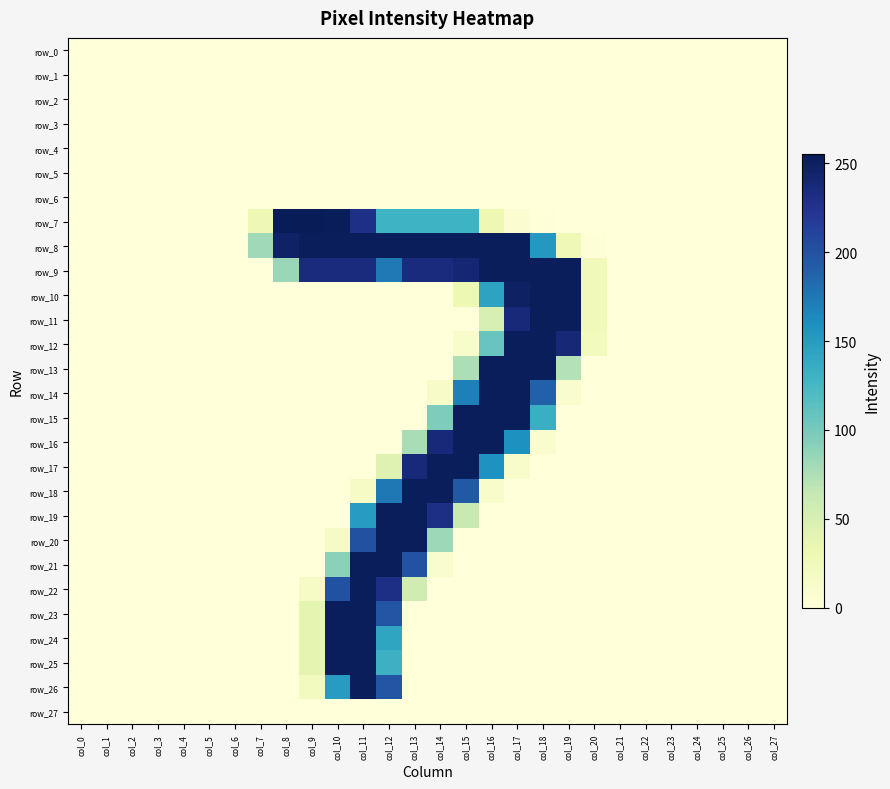

How many values in row_25 are above zero?

4